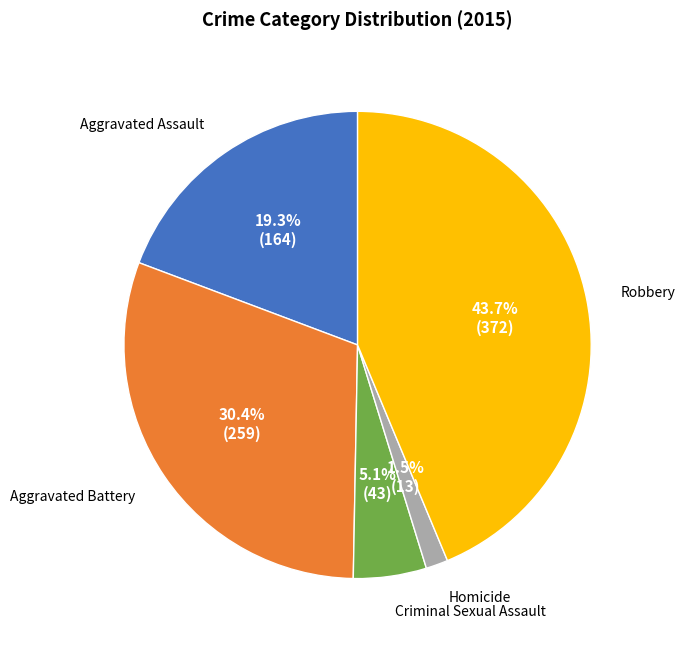

Does any single category account for the majority?

No